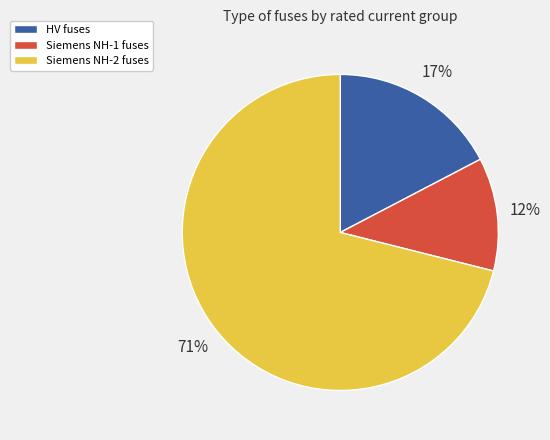

To the nearest percent, what percentage of the pie is HV fuses?

17%